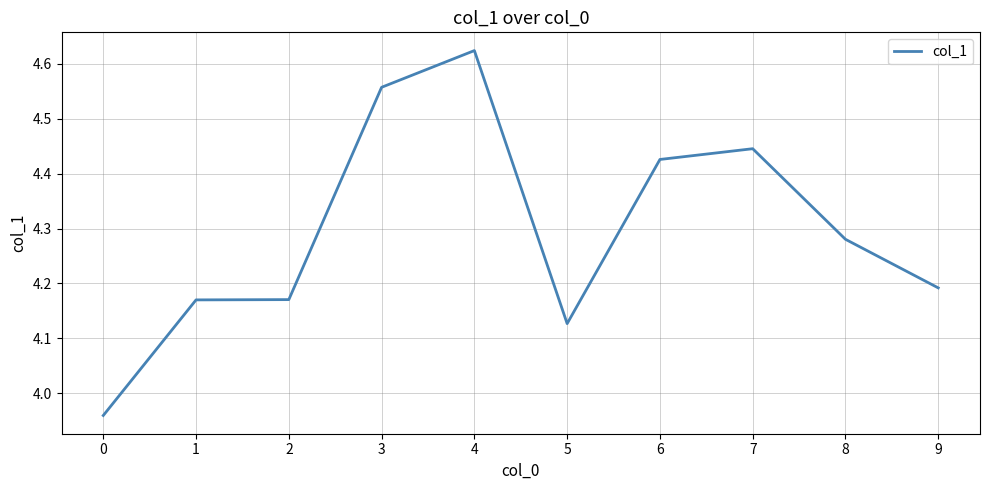

At which category does the chart reach its peak across all series?

4